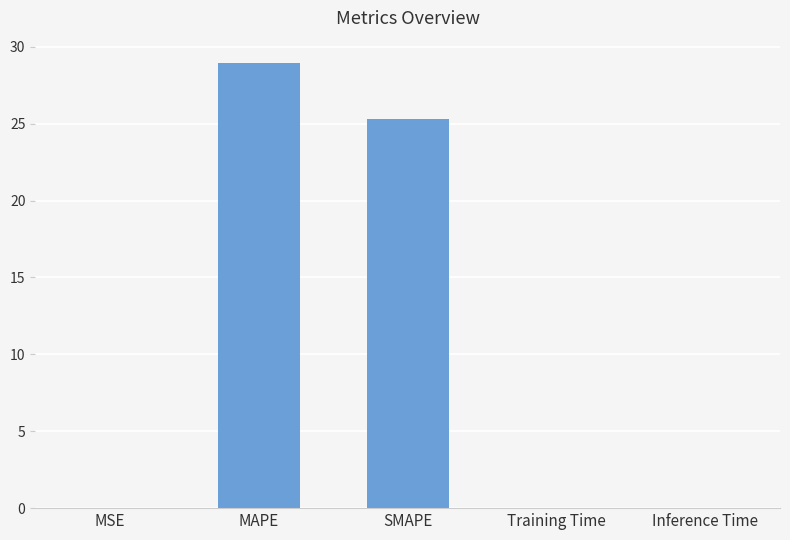

Between MSE and MAPE, which is larger?

MAPE